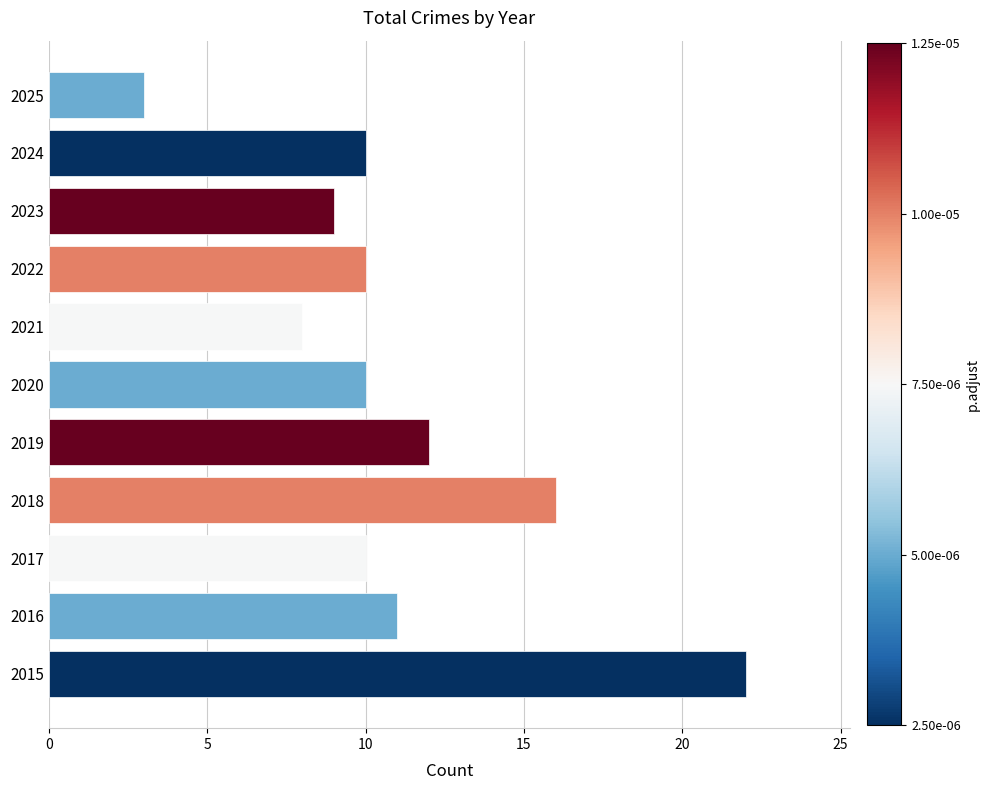

How many bars are there in total?

11